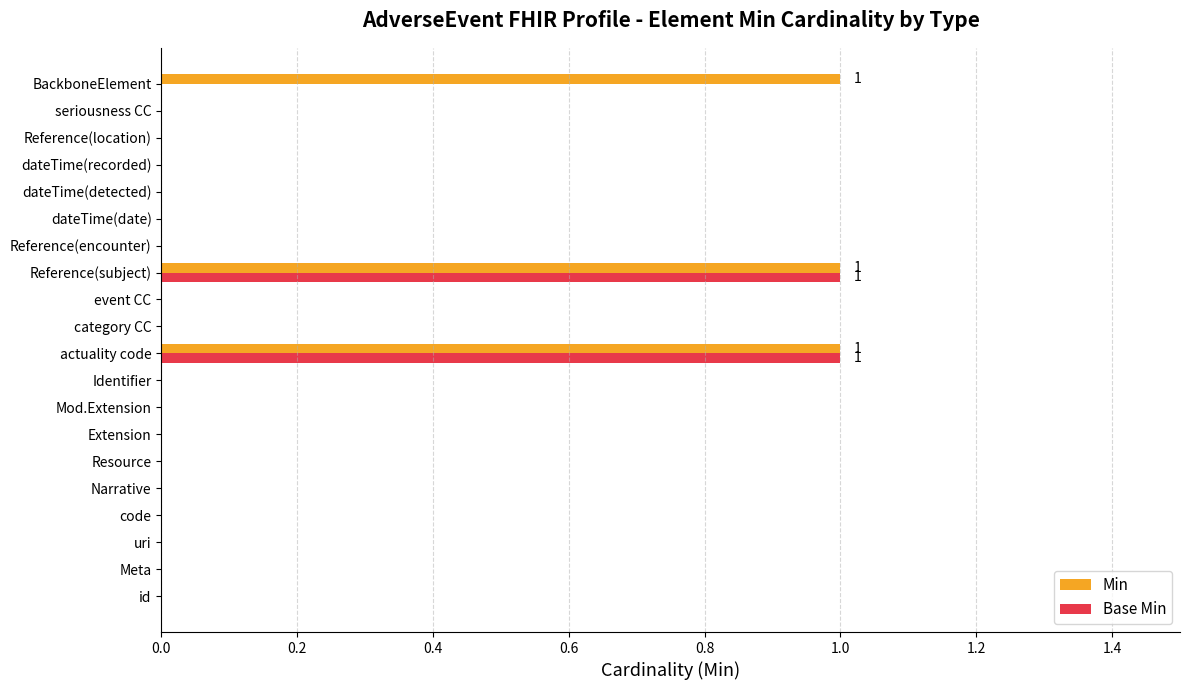

Which series changed the most between Mod.Extension and BackboneElement?

Min